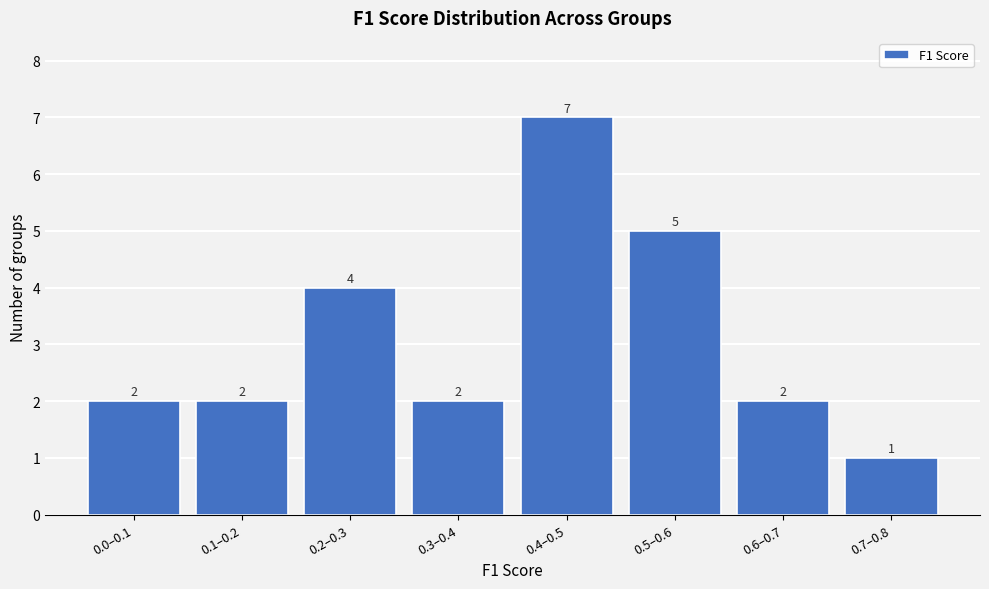

Reading left to right, extract all data points from this chart.

2	2	4	2	7	5	2	1